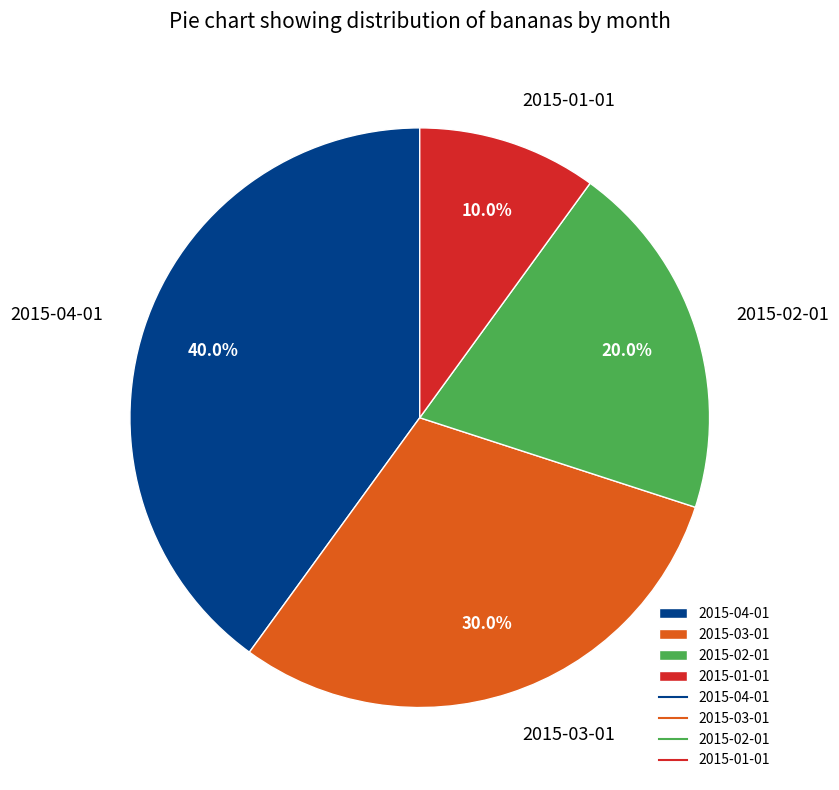

The 2015-04-01 slice represents 34% of the pie. True or false?

False